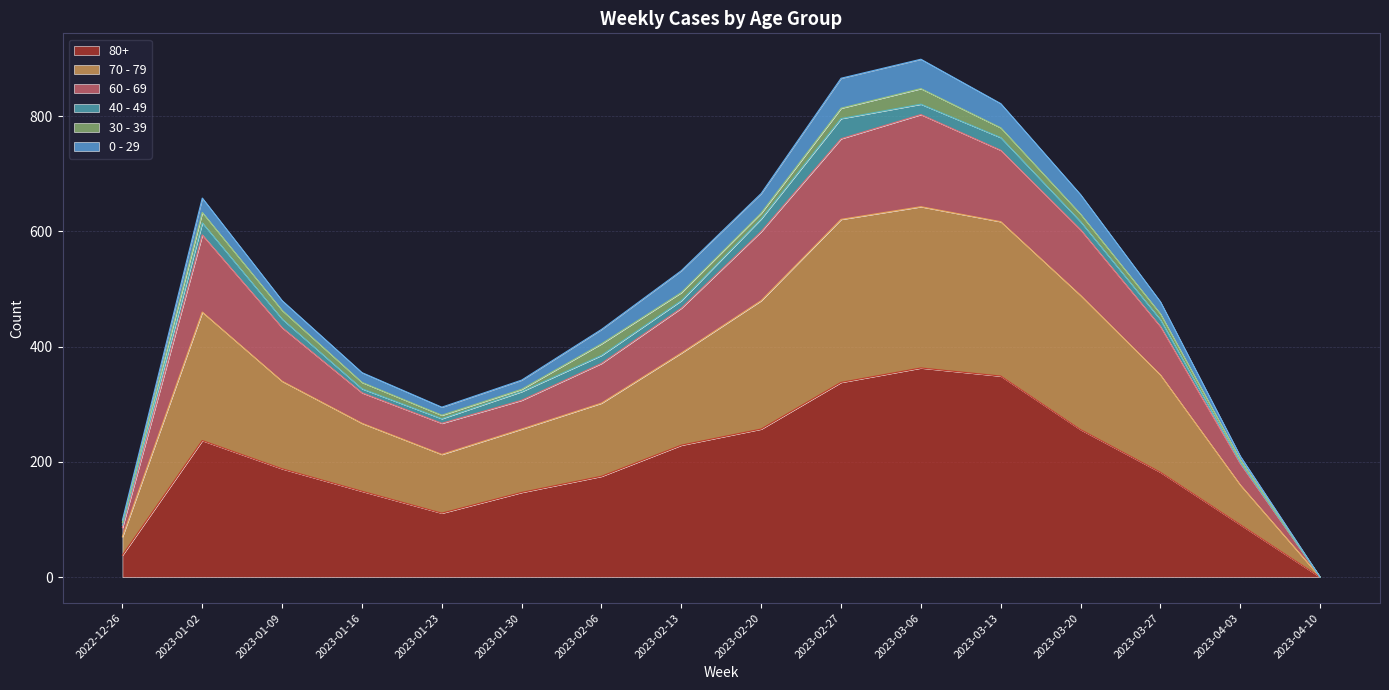

True or false: 80+ has a value of 111 at 2023-01-23.

True